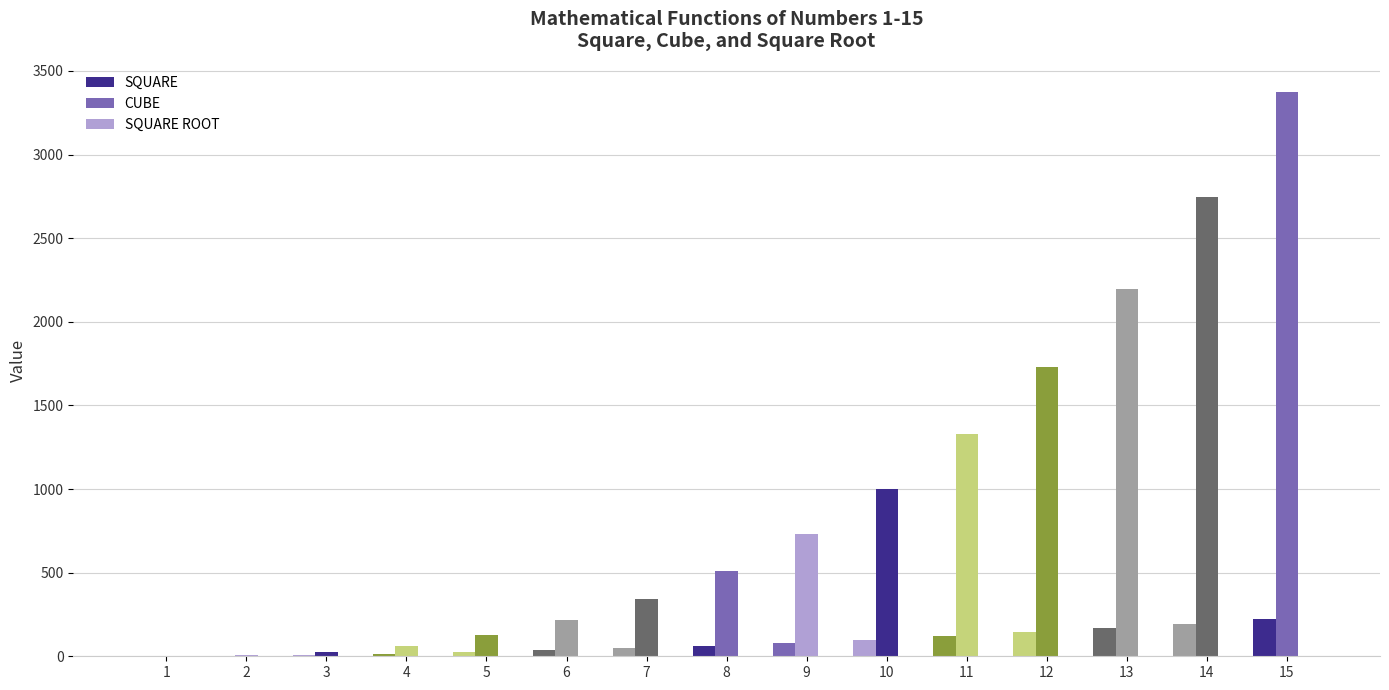

Which category has the lowest value across all series?

1